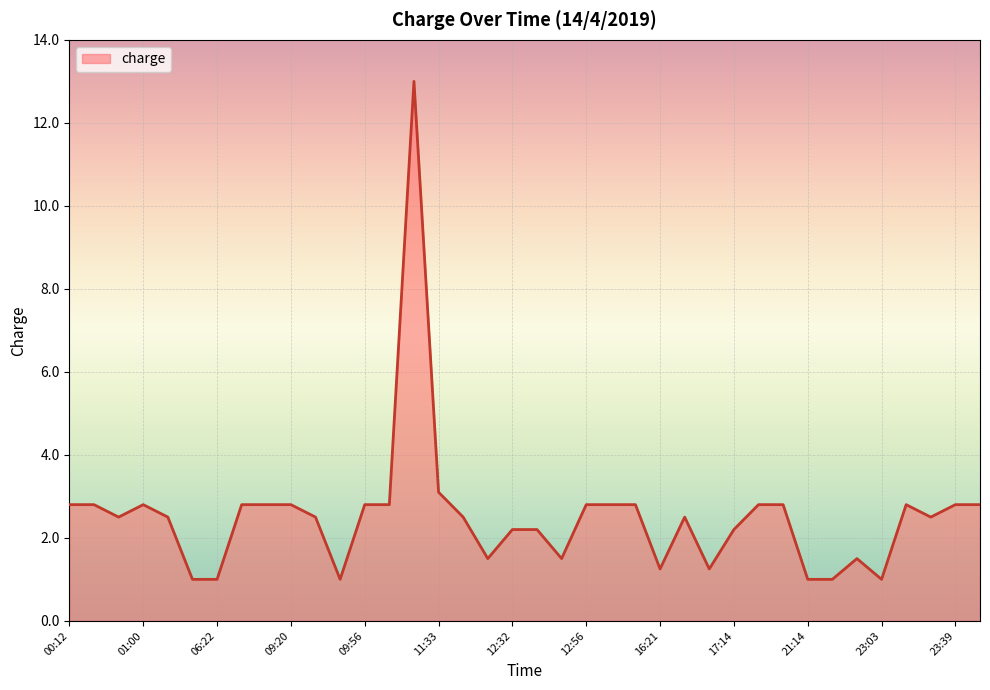

What is the smallest value displayed?

1.0